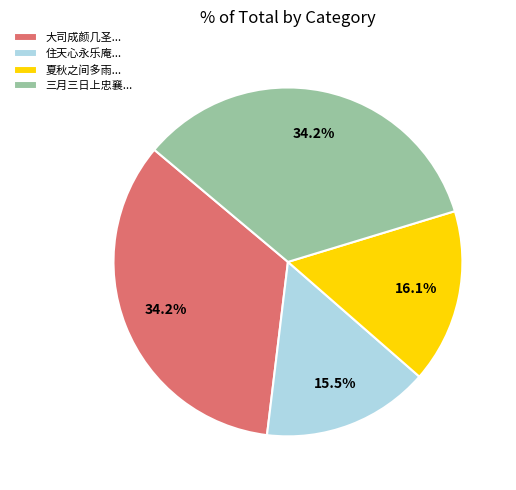

How many segments does this pie chart have?

4